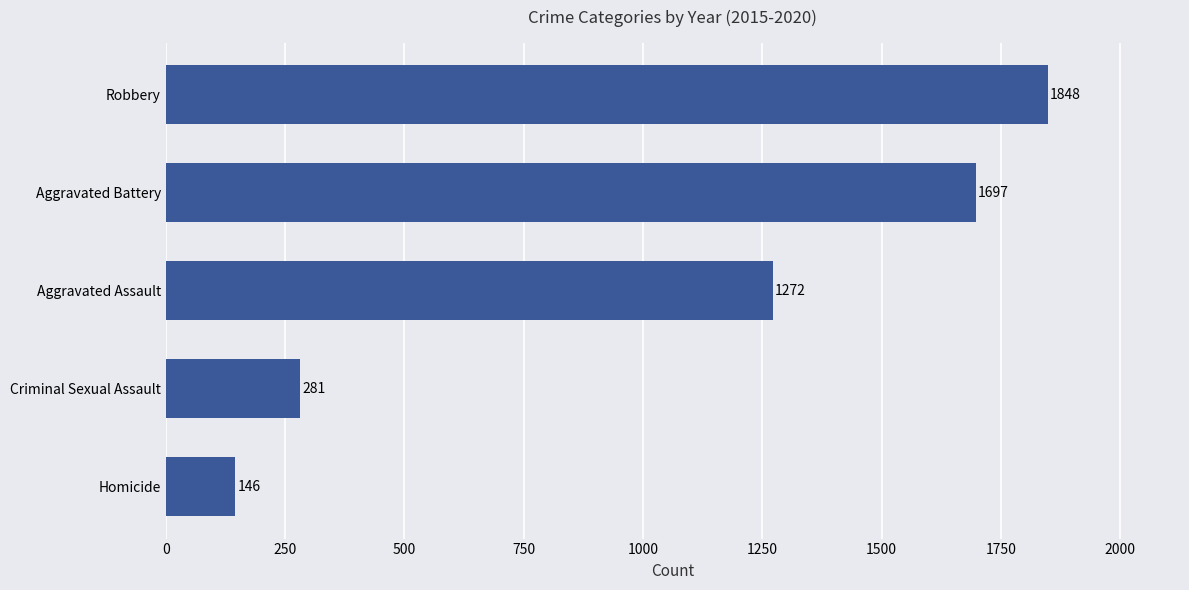

True or false: the data shows 928 at Robbery.

False